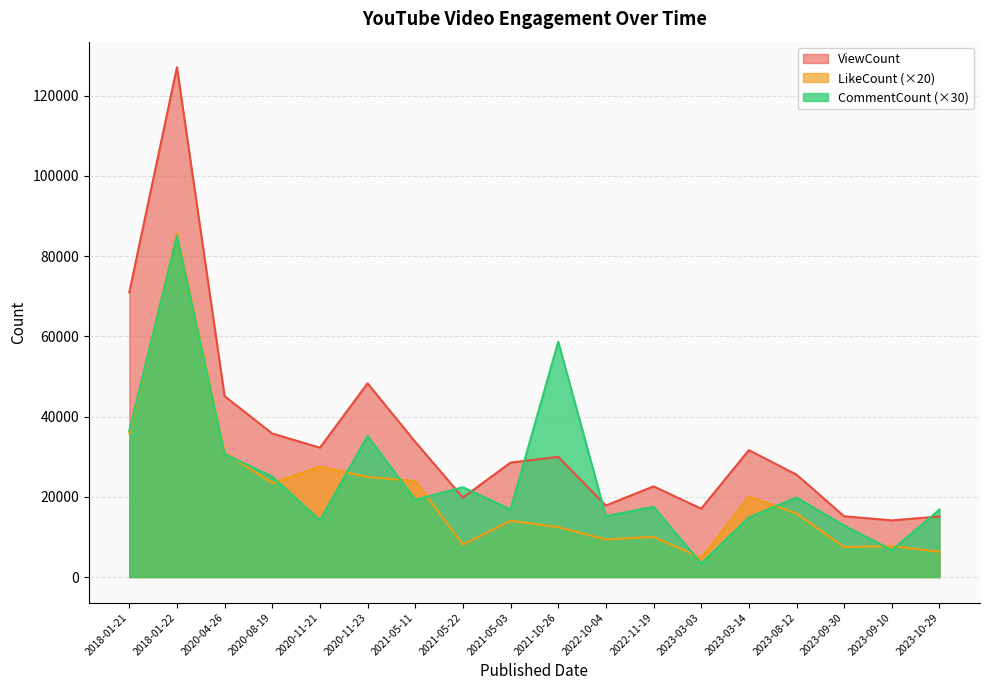

List the labels in order of ViewCount value, smallest first.

2023-09-10, 2023-10-29, 2023-09-30, 2023-03-03, 2022-10-04, 2021-05-22, 2022-11-19, 2023-08-12, 2021-05-03, 2021-10-26, 2023-03-14, 2020-11-21, 2021-05-11, 2020-08-19, 2020-04-26, 2020-11-23, 2018-01-21, 2018-01-22